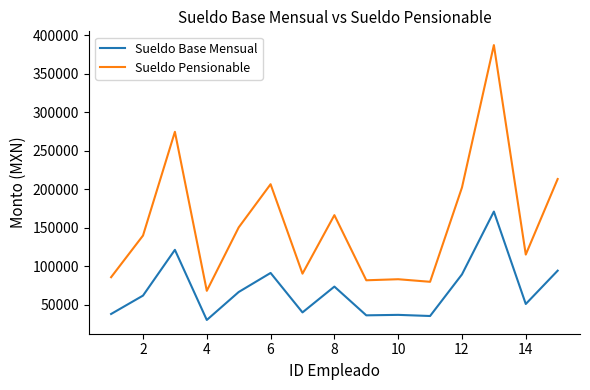

How many distinct data groups are displayed?

2